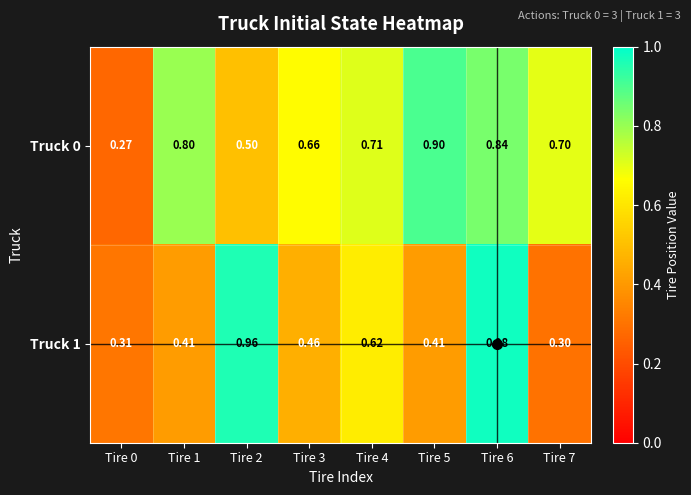

Rank the series by their average value, from highest to lowest.

Truck 0, Truck 1